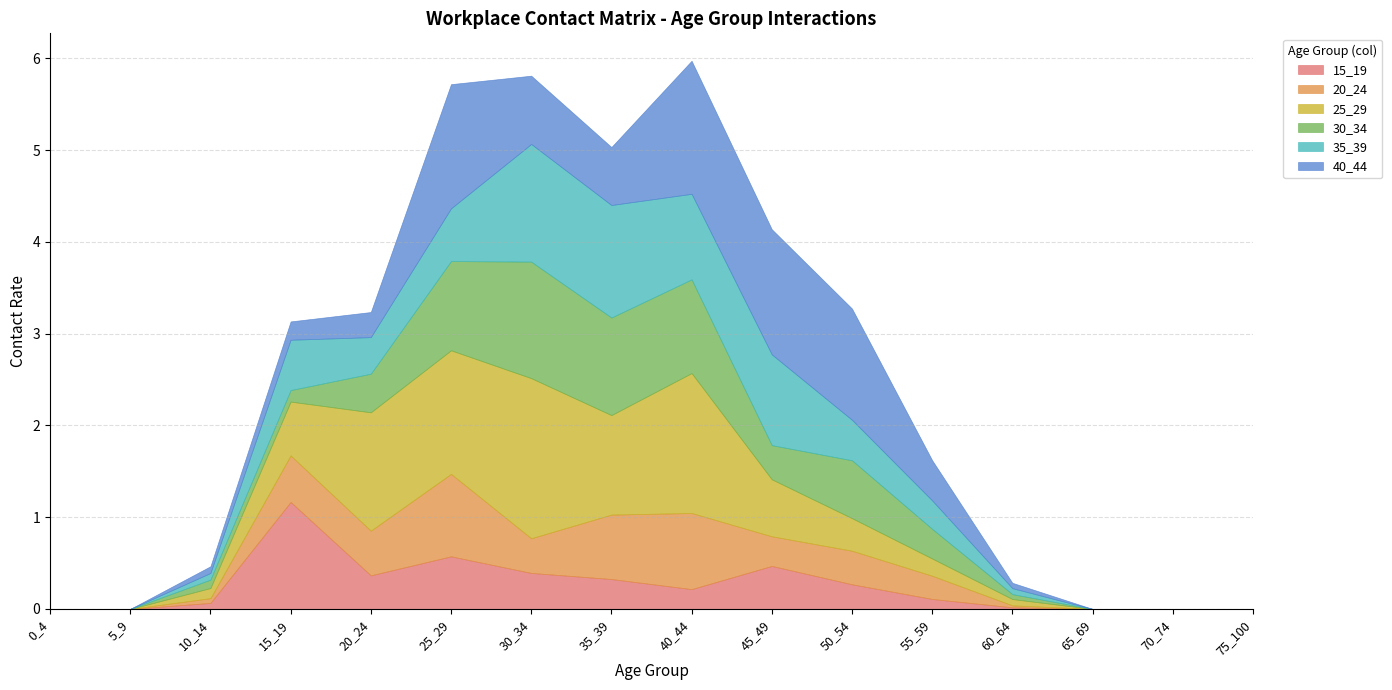

The 30_34 series shows 0.0 at 5_9. True or false?

True